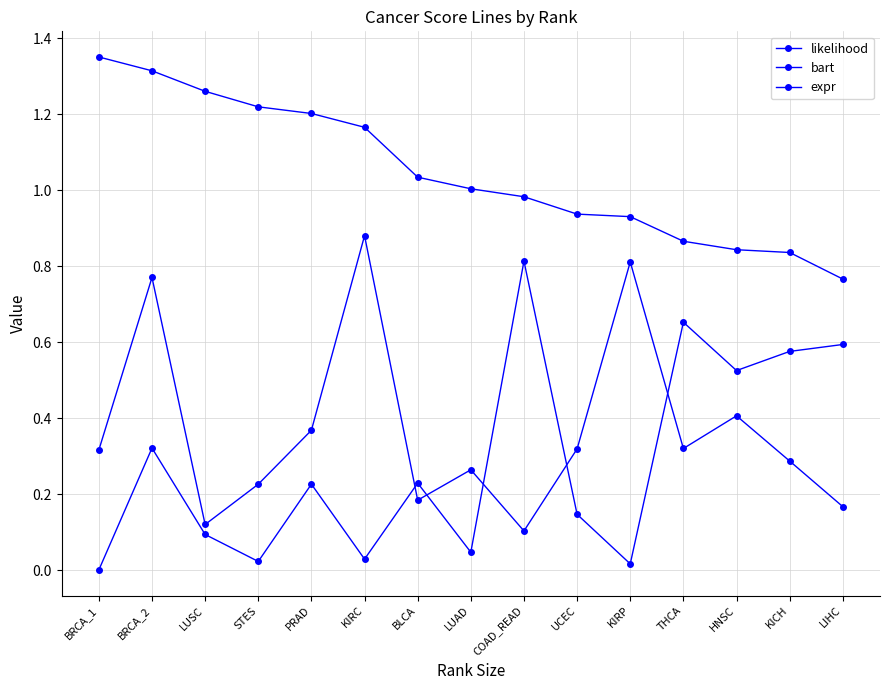

Does the chart have visible grid lines?

Yes